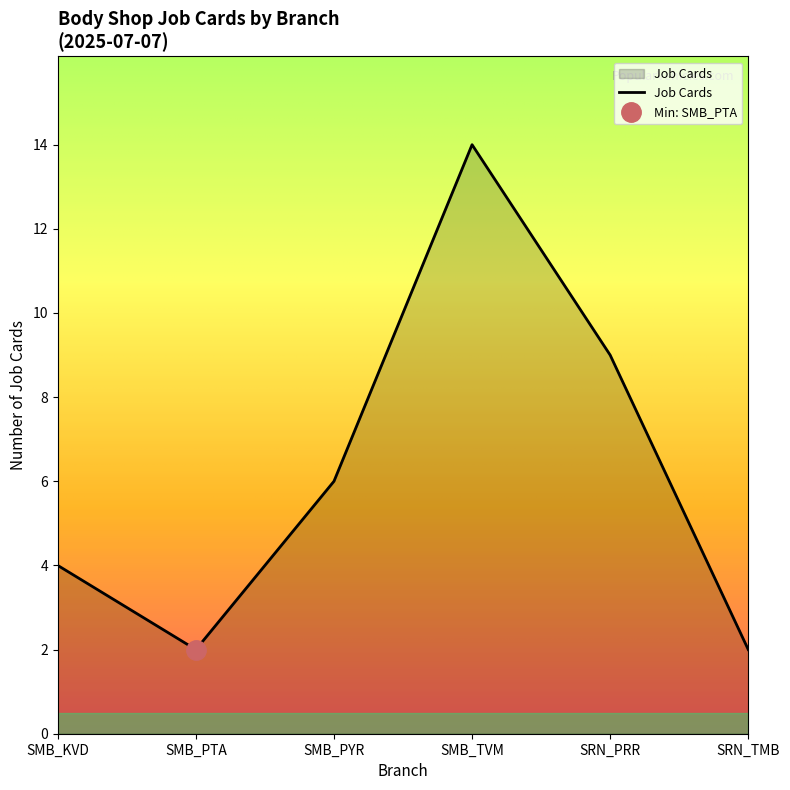

Read the SRN_TMB value at SMB_KVD.

2